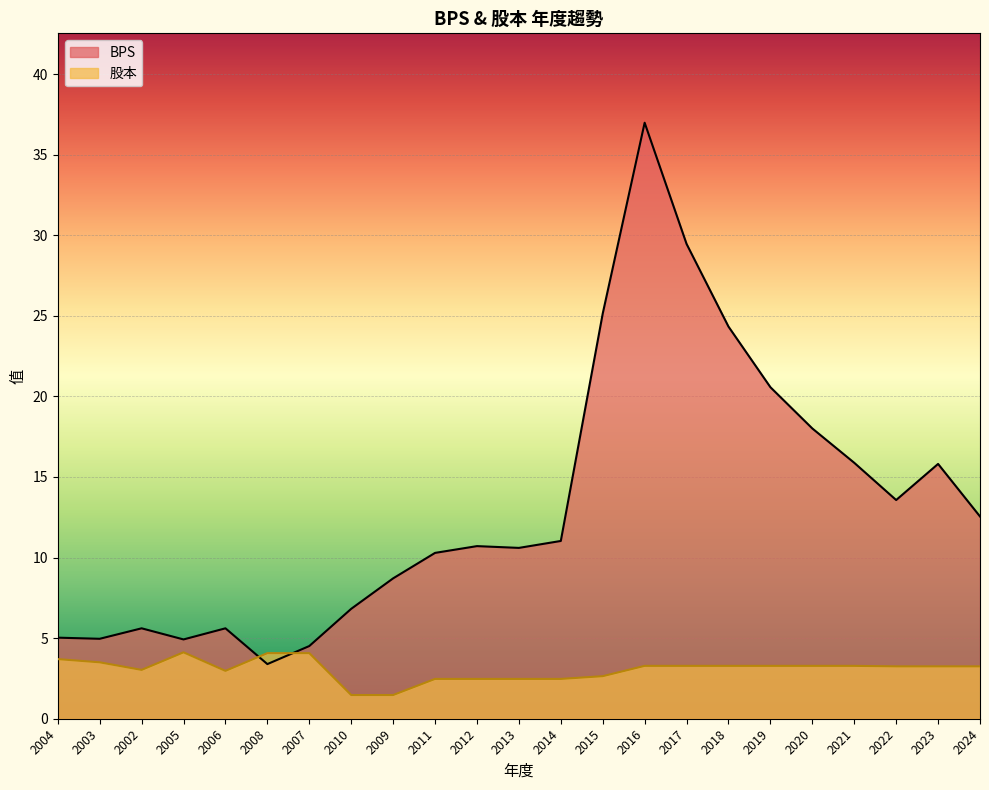

At 2007, list the series in order from largest to smallest.

BPS, 股本